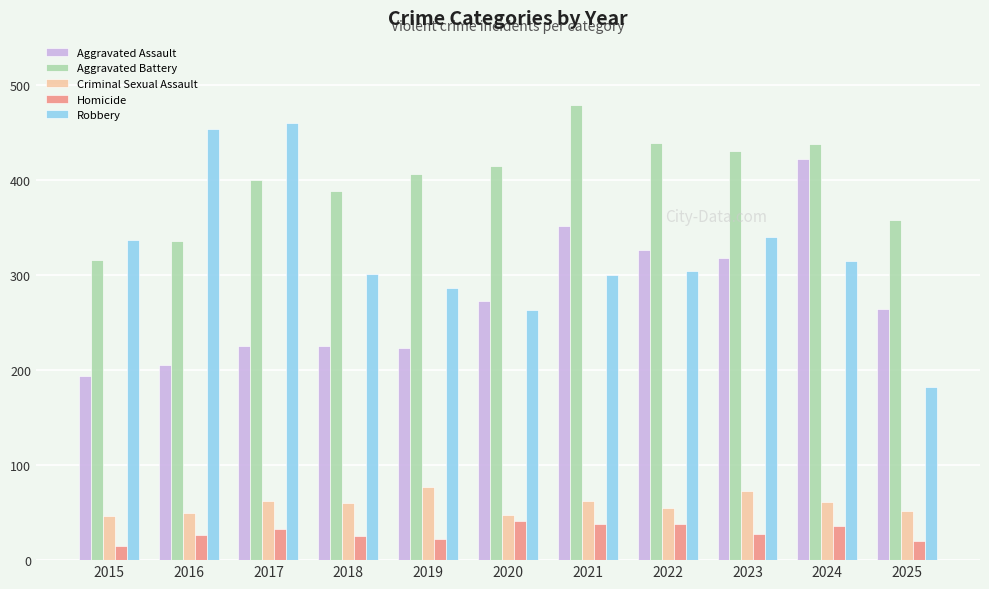

What value does the Aggravated Battery series have at 2024?

438